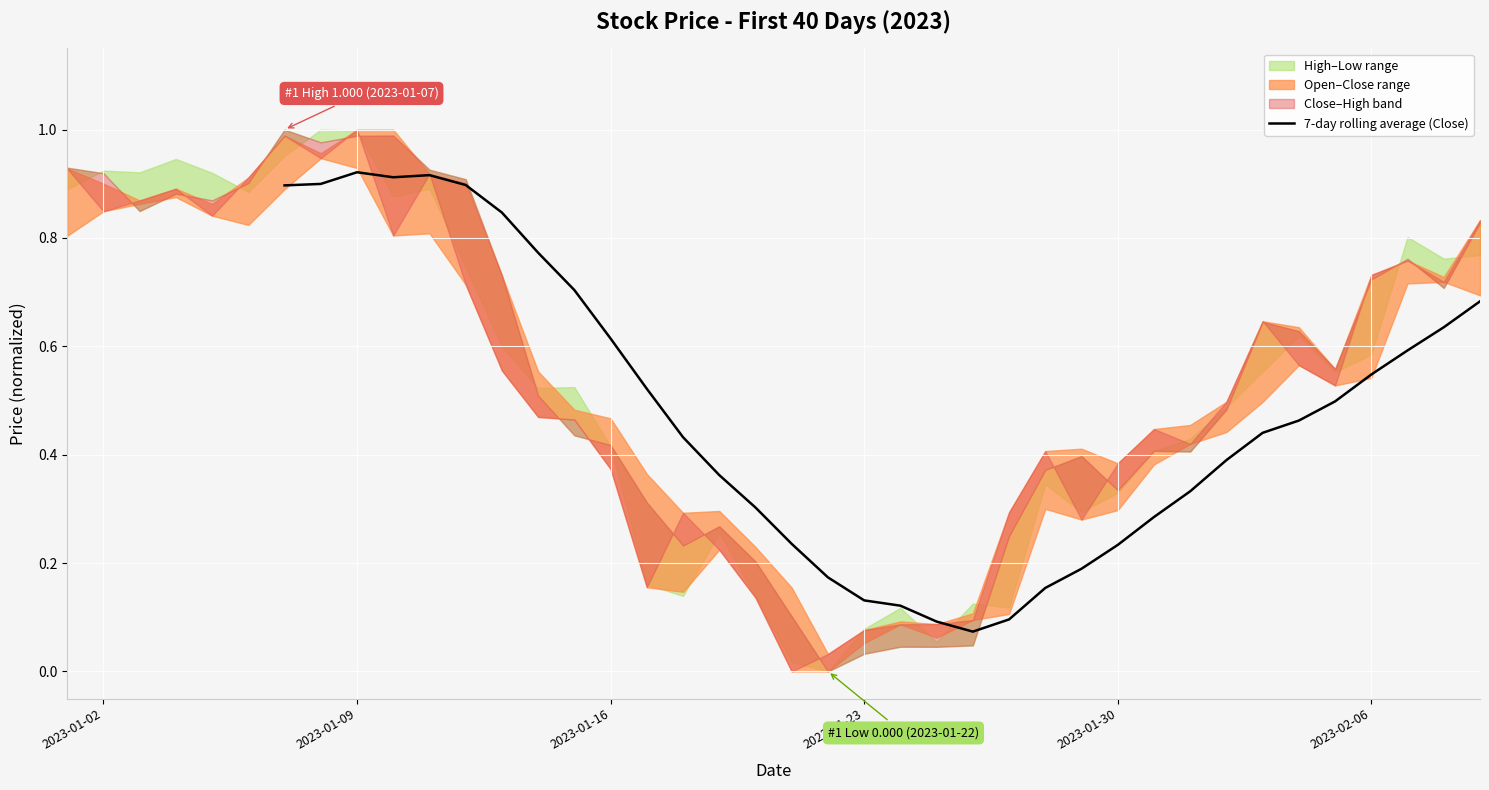

Is it true that the value at 2023-01-09 is 0.6?

False